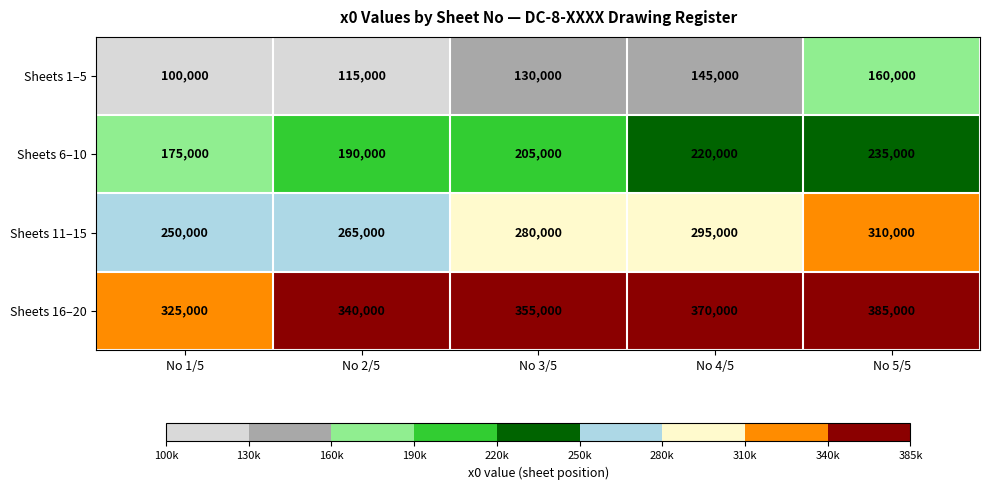

Is it true that Sheets 11–15 equals 310000 at No 5/5?

True